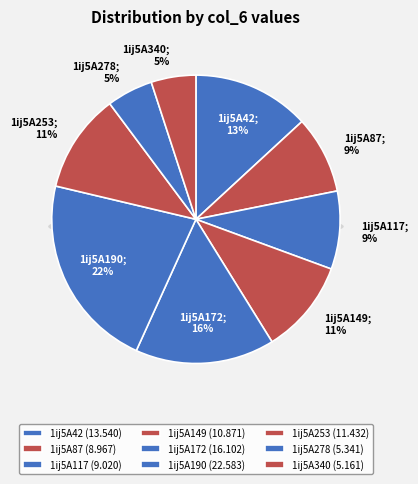

Which has a higher value, 1ij5A87 or 1ij5A253?

1ij5A253